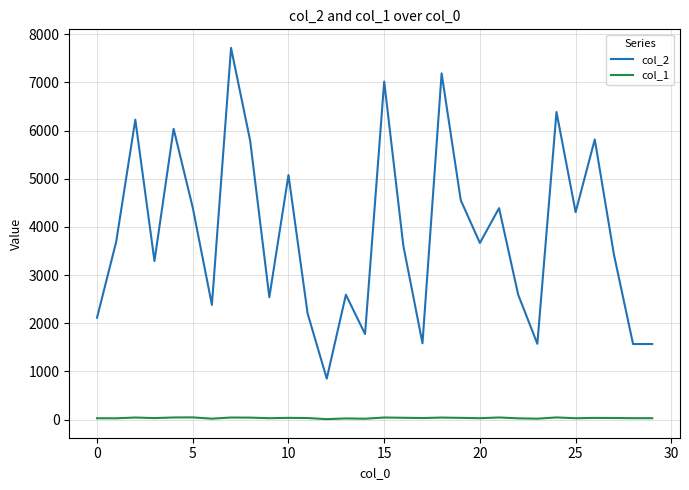

List the series in order of their peak value, highest first.

col_2, col_1